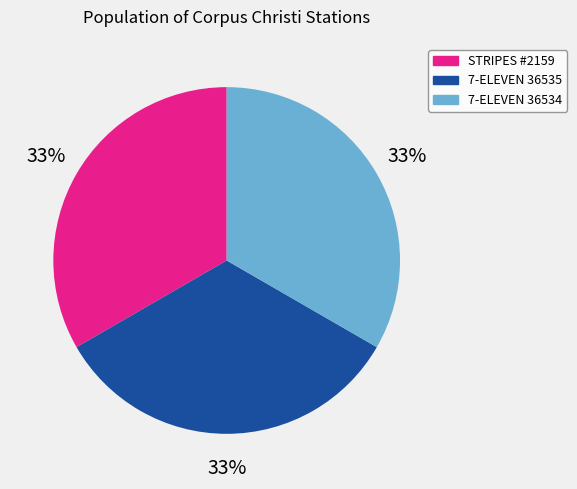

Combined, do 7-ELEVEN 36535 and 7-ELEVEN 36534 account for over 50%?

Yes